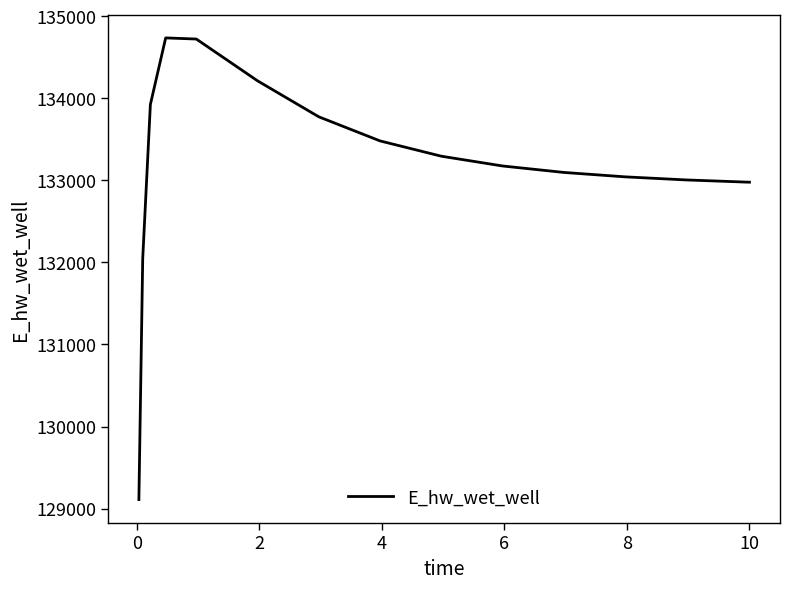

Count the number of values greater than 133174.

8